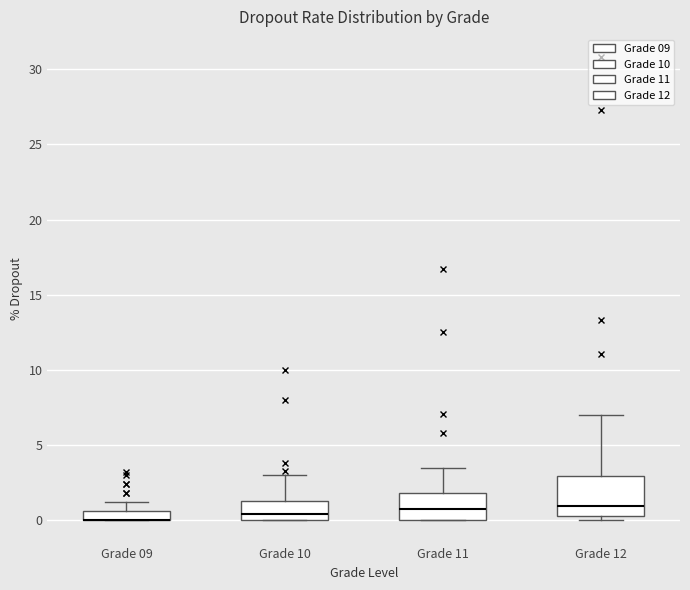

Which box is the tallest, from its lower edge to its upper edge?

Grade 12